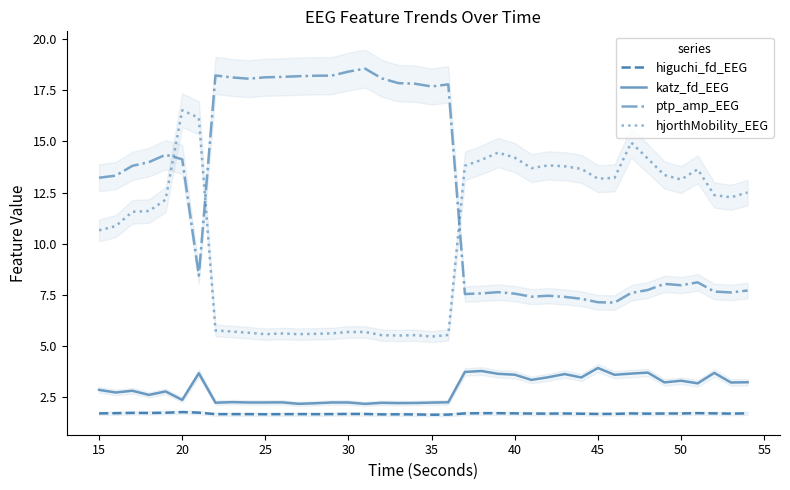

What is the approximate value of katz_fd_EEG at 15?

2.8